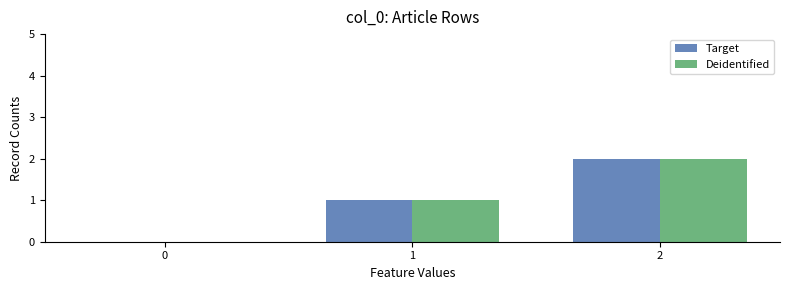

What are all the series names shown in the legend?

Target, Deidentified